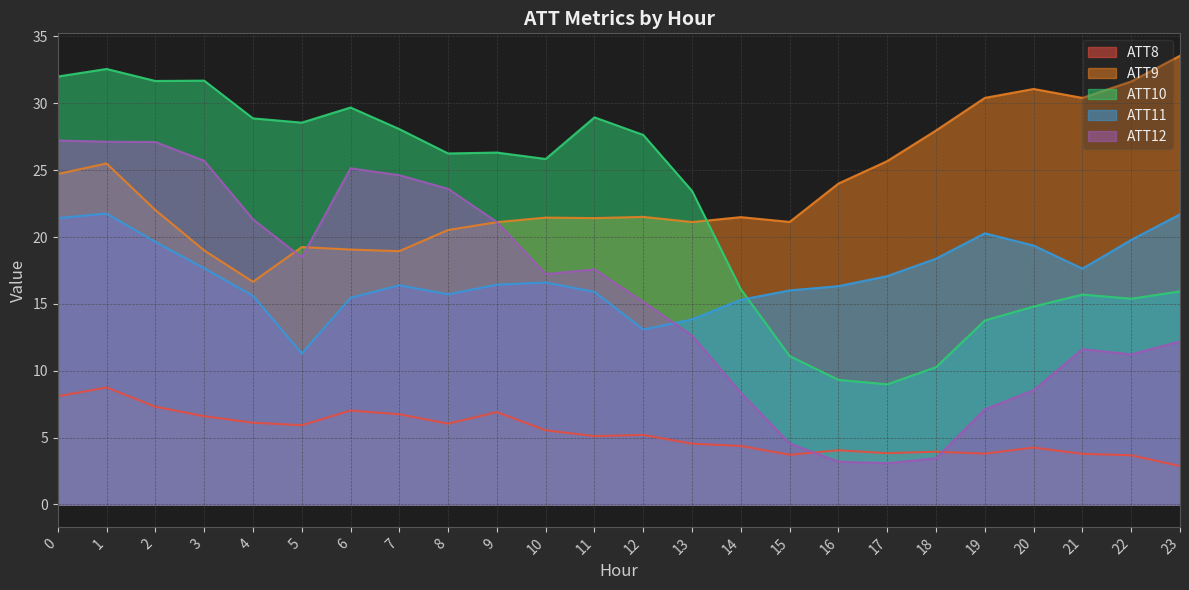

What is the sum of all ATT11 values?

412.7